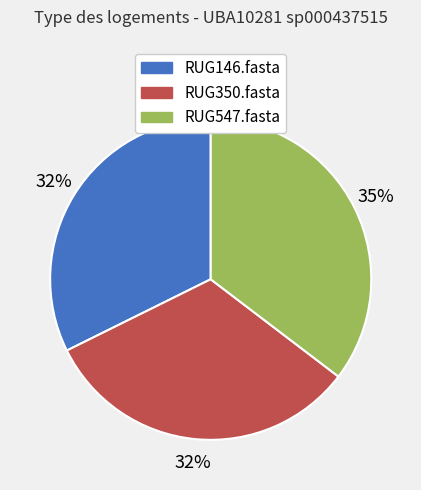

True or false: RUG547.fasta accounts for 45% of the total.

False